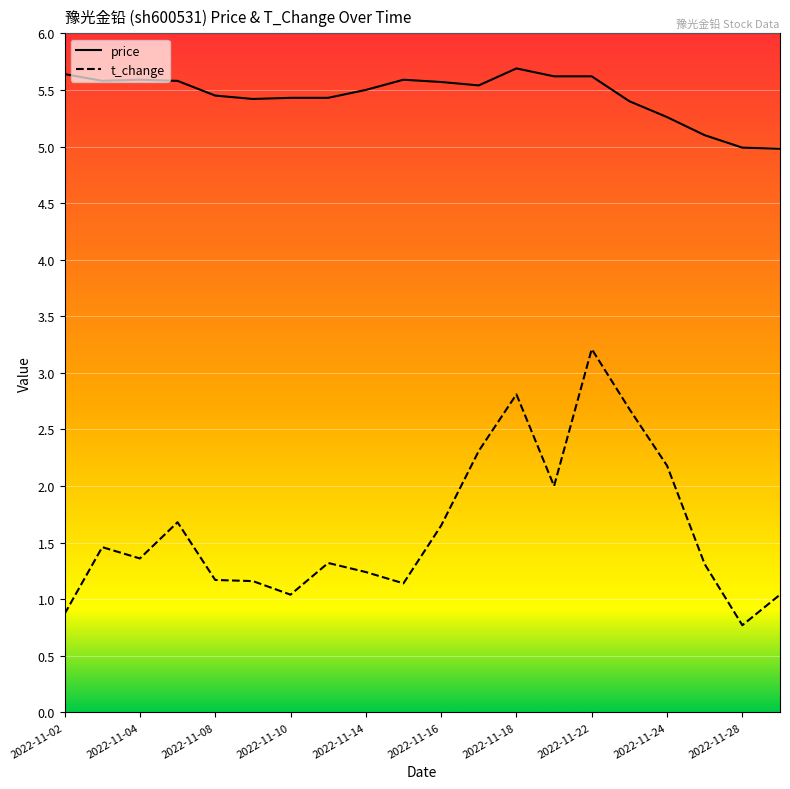

How many categories are shown in the chart?

20